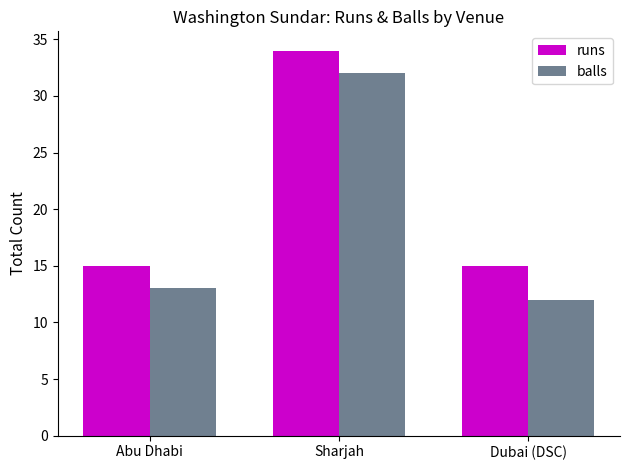

Which series has the largest total across all categories?

runs